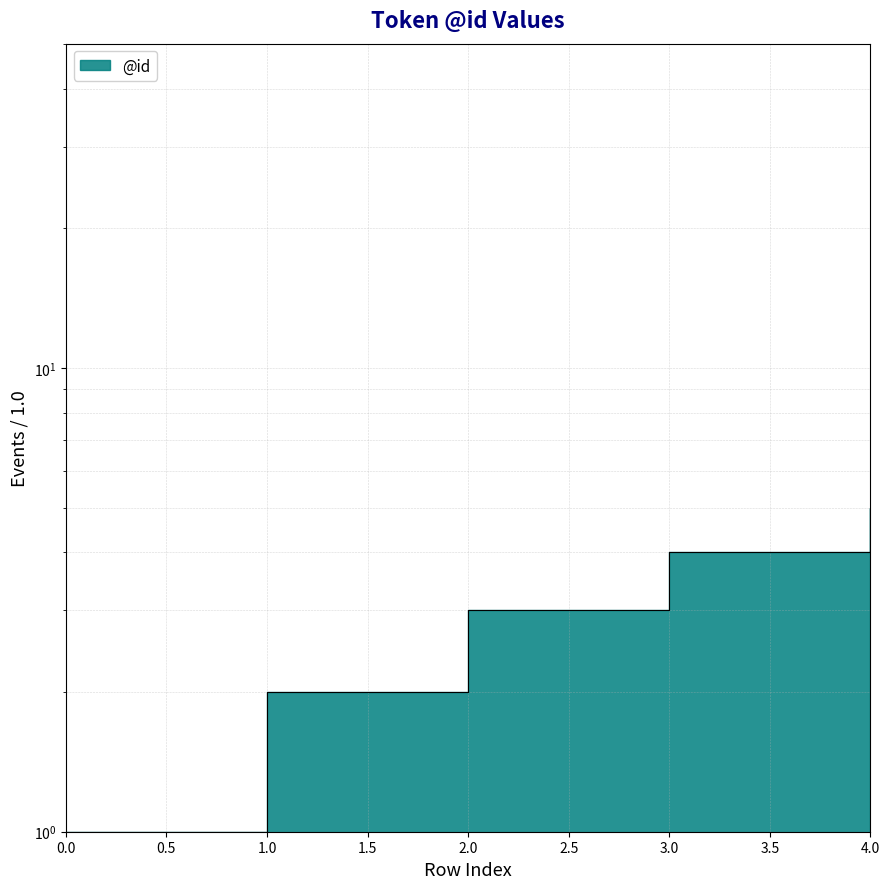

True or false: the data shows 1 at 0.

False